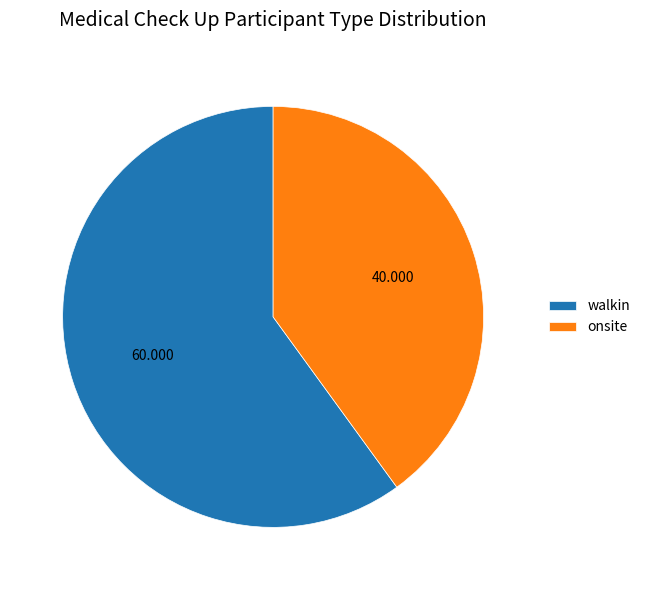

Count the number of slices in the pie.

2